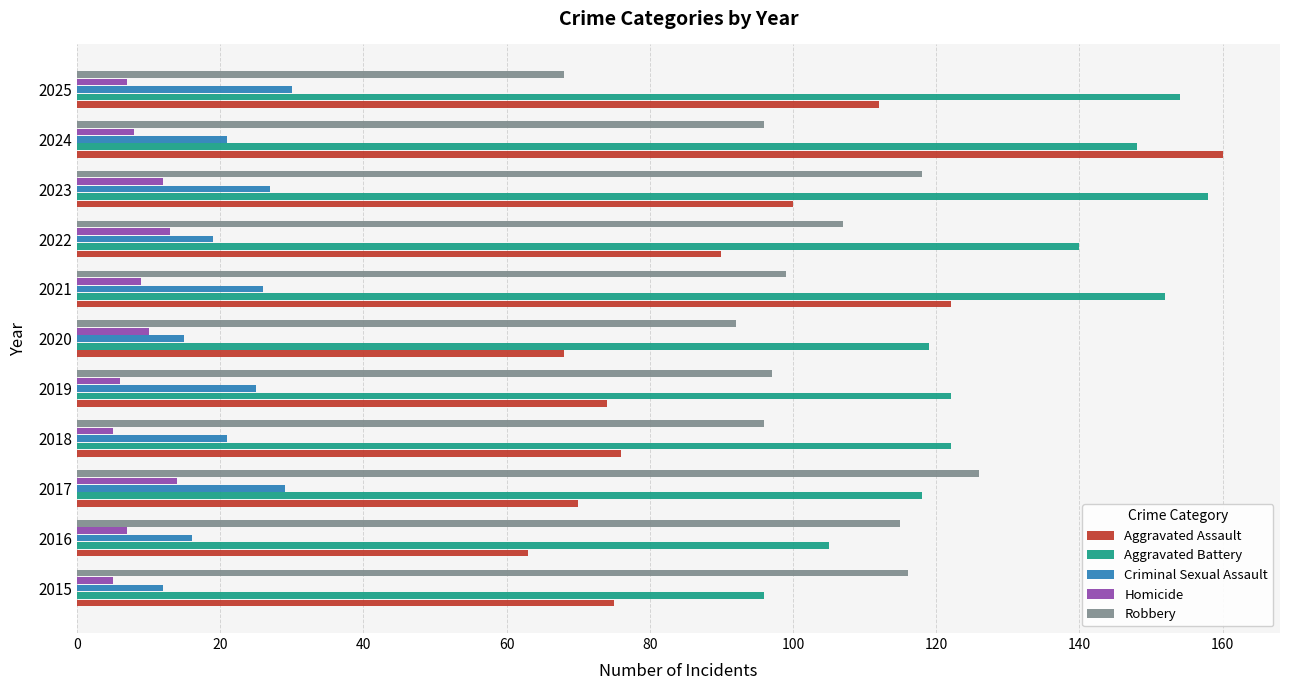

Rank the series by their maximum value, from highest to lowest.

Aggravated Assault, Aggravated Battery, Robbery, Criminal Sexual Assault, Homicide